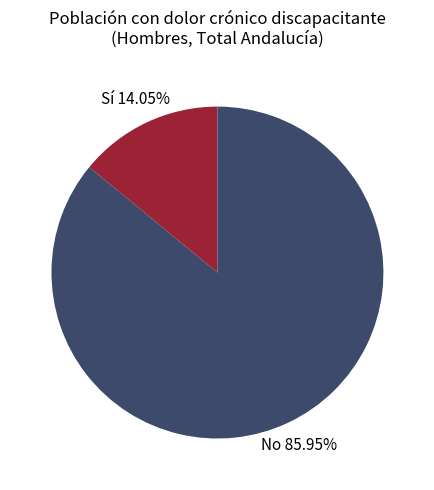

To the nearest percent, what is the difference between the largest and smallest slice percentages?

72%